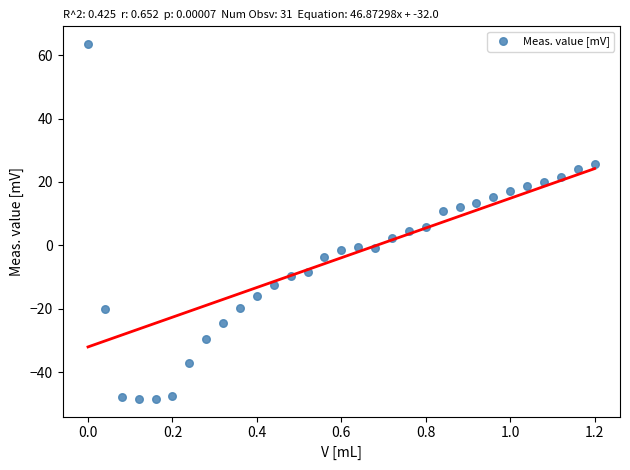

What is the range of X values (max minus min)?

1.2